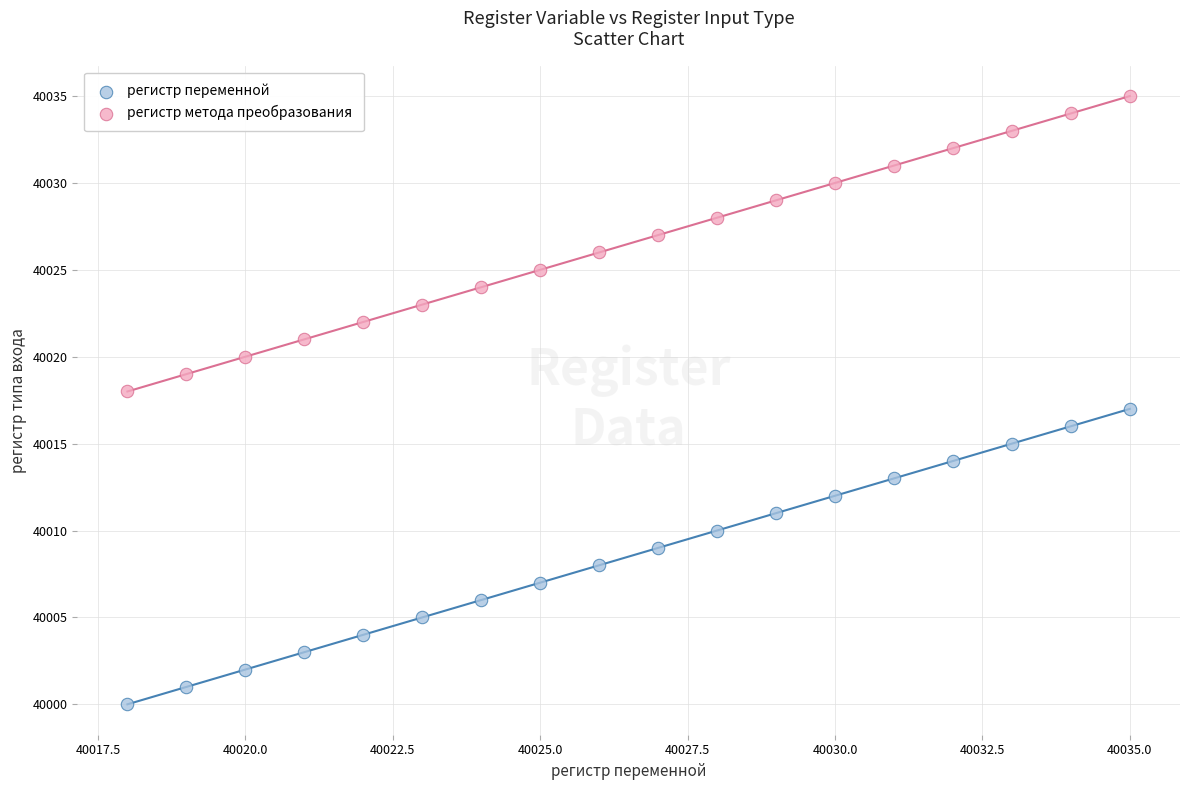

What are all the series names shown in the legend?

регистр переменной, регистр метода преобразования